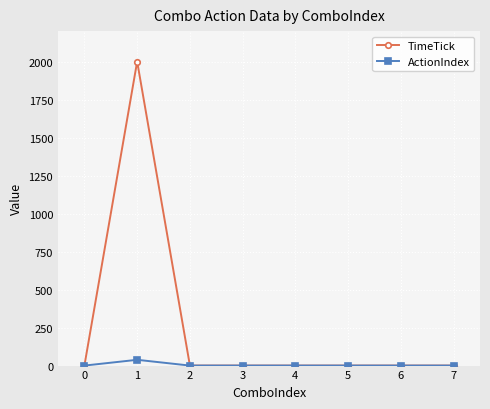

At which category does ActionIndex reach its first local peak?

1